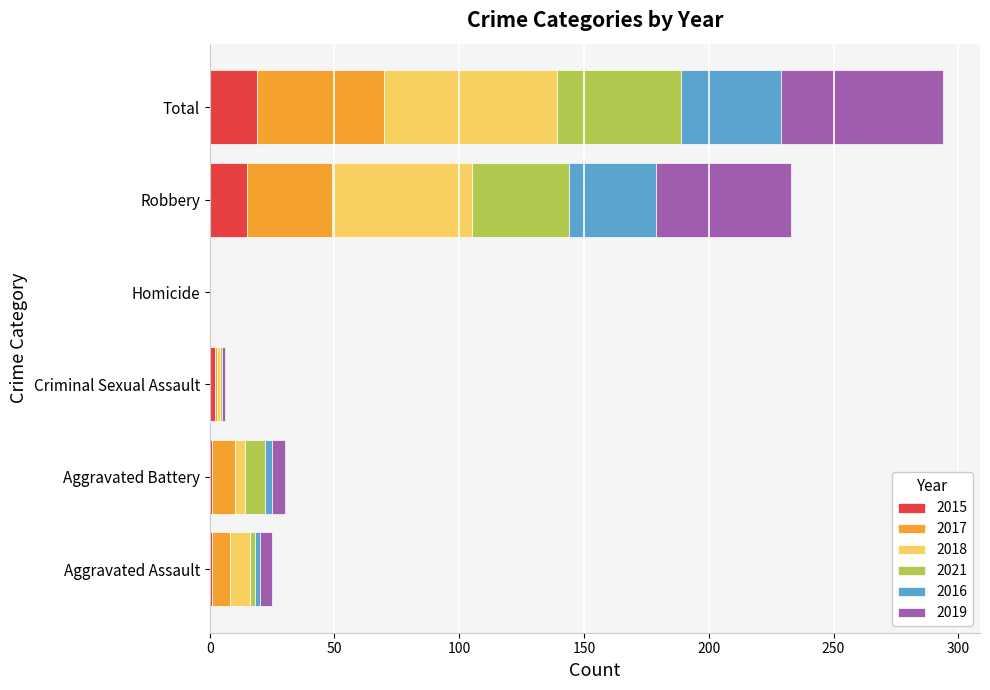

At which category is the sum across all series the highest?

Total